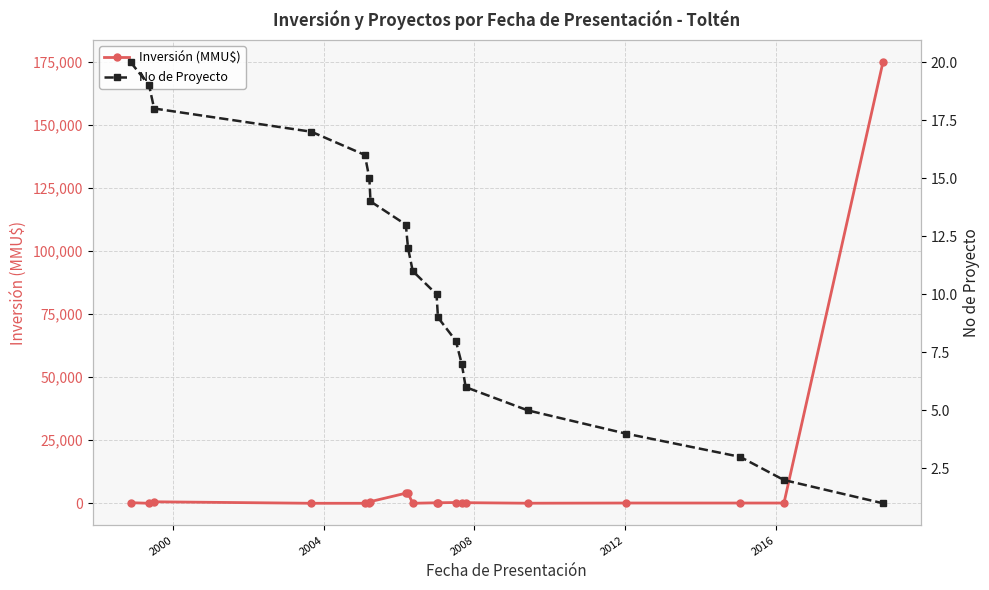

True or false: Inversión (MMU$) has more than 0 points higher than both neighbors.

True